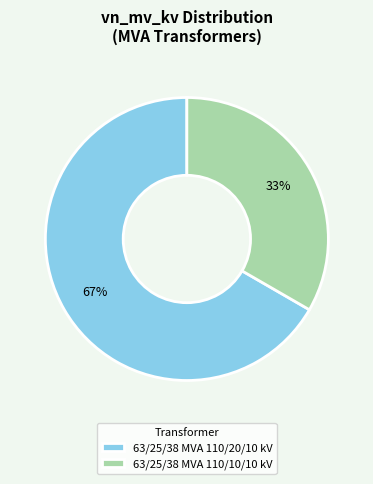

True or false: 63/25/38 MVA 110/10/10 kV accounts for 33% of the total.

True